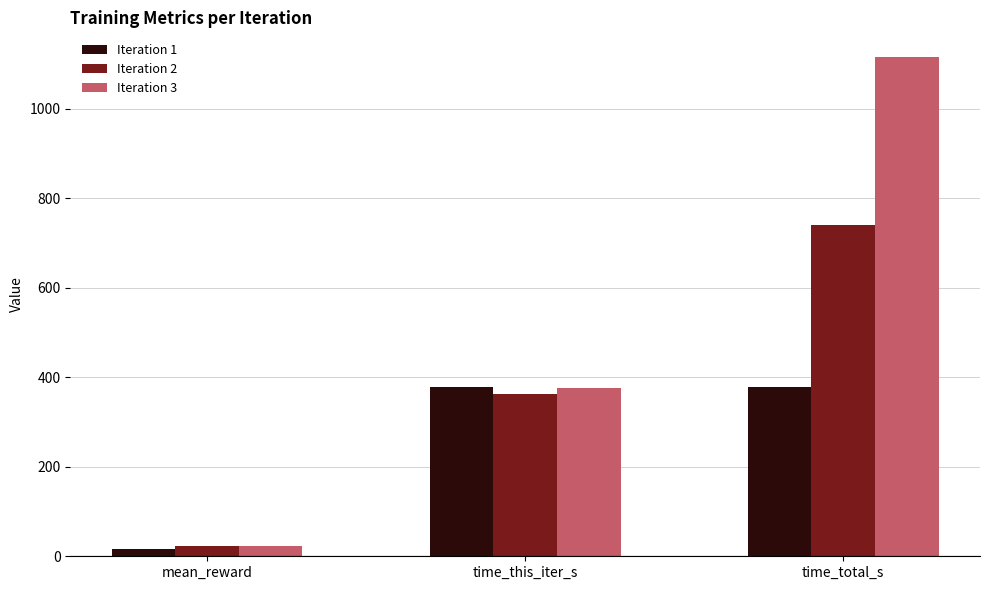

What is the average value of the Iteration 1 series?

257.6